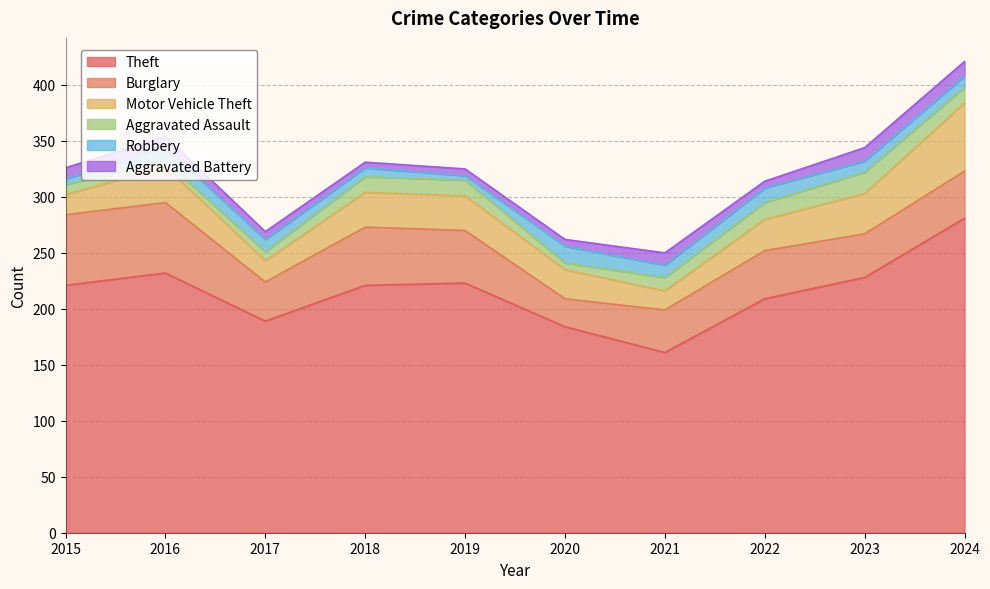

Reading left to right, list all the values displayed in this chart.

Theft: 221	232	189	221	223	184	161	209	228	281
Burglary: 63	63	35	52	47	25	38	43	39	42
Motor Vehicle Theft: 18	32	19	31	31	26	17	28	36	61
Aggravated Assault: 9	5	8	14	14	6	12	15	19	14
Robbery: 5	12	11	8	4	15	11	13	10	10
Aggravated Battery: 10	10	7	5	6	6	11	6	12	13